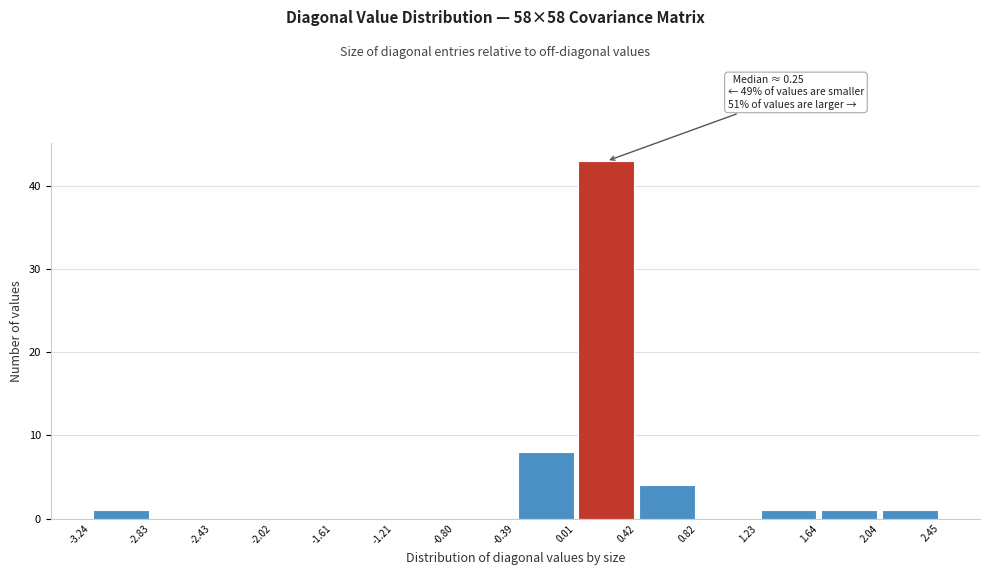

Which range on the x-axis has the tallest bar?

0.01 to 0.42